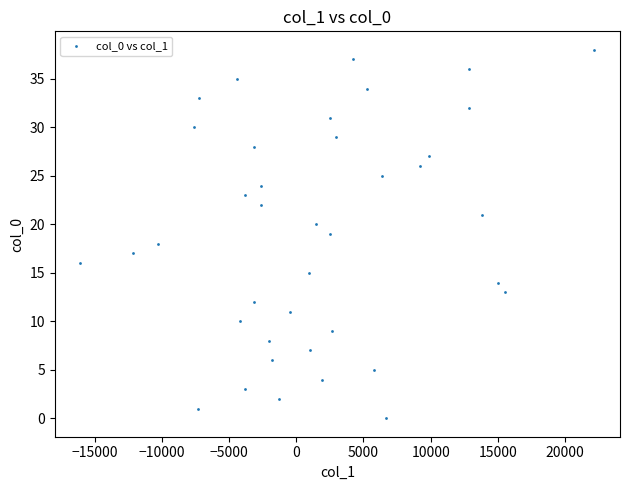

What is the range of Y values (max minus min)?

38